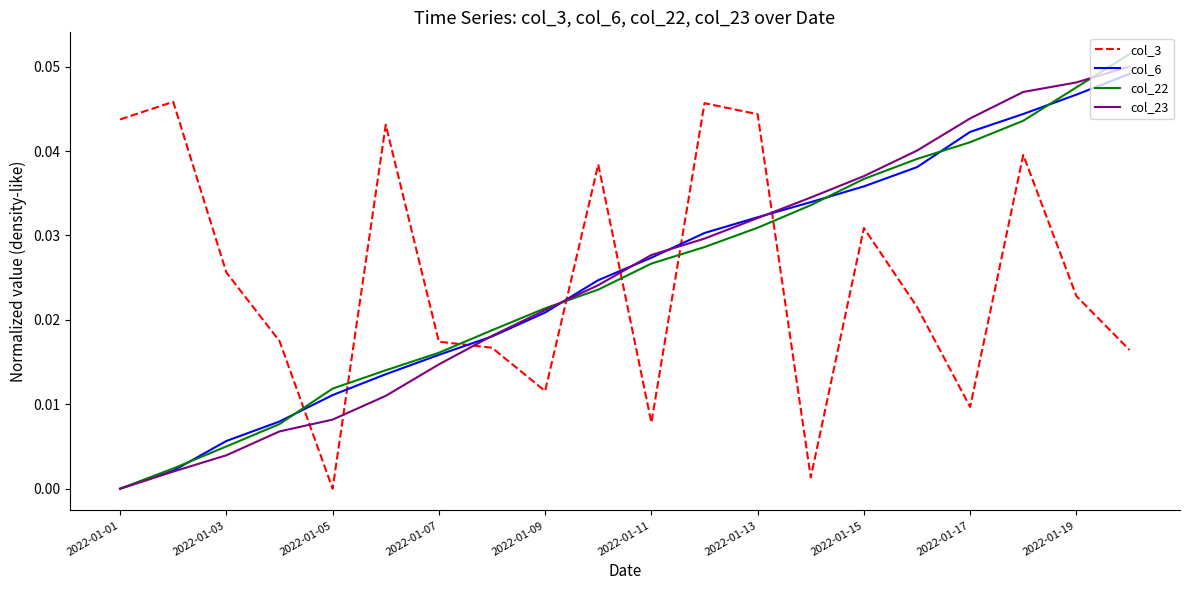

After their last crossing, which series has the higher values: col_6 or col_22?

col_22